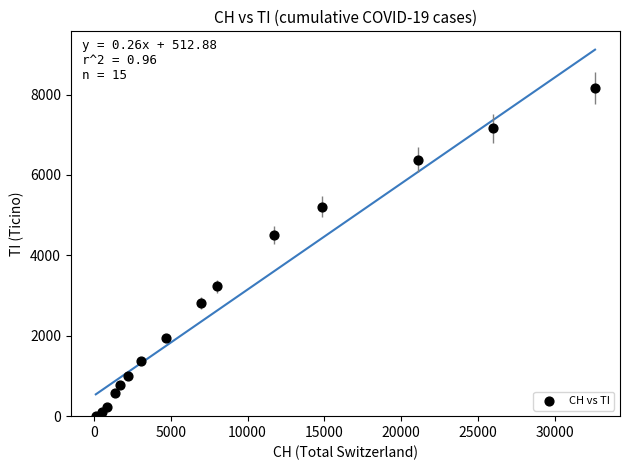

What Y value in the scatter plot is closest to 4083?

4512